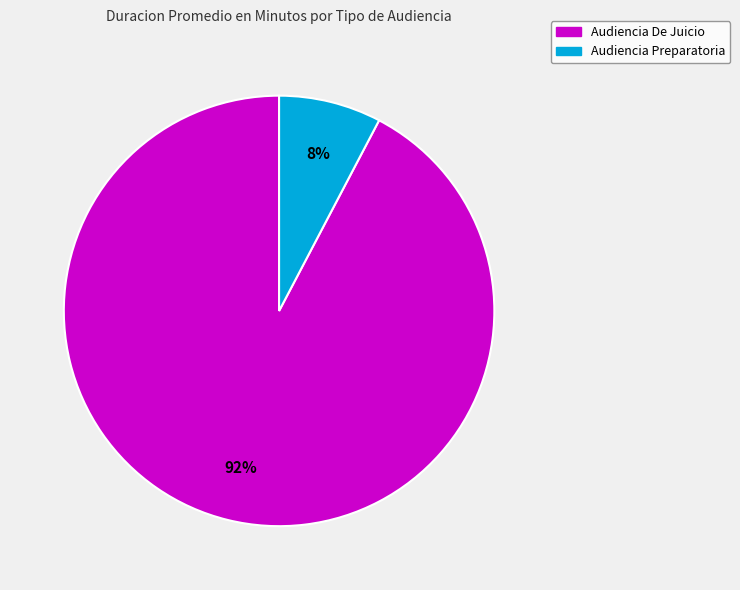

Does any single category account for the majority?

Yes